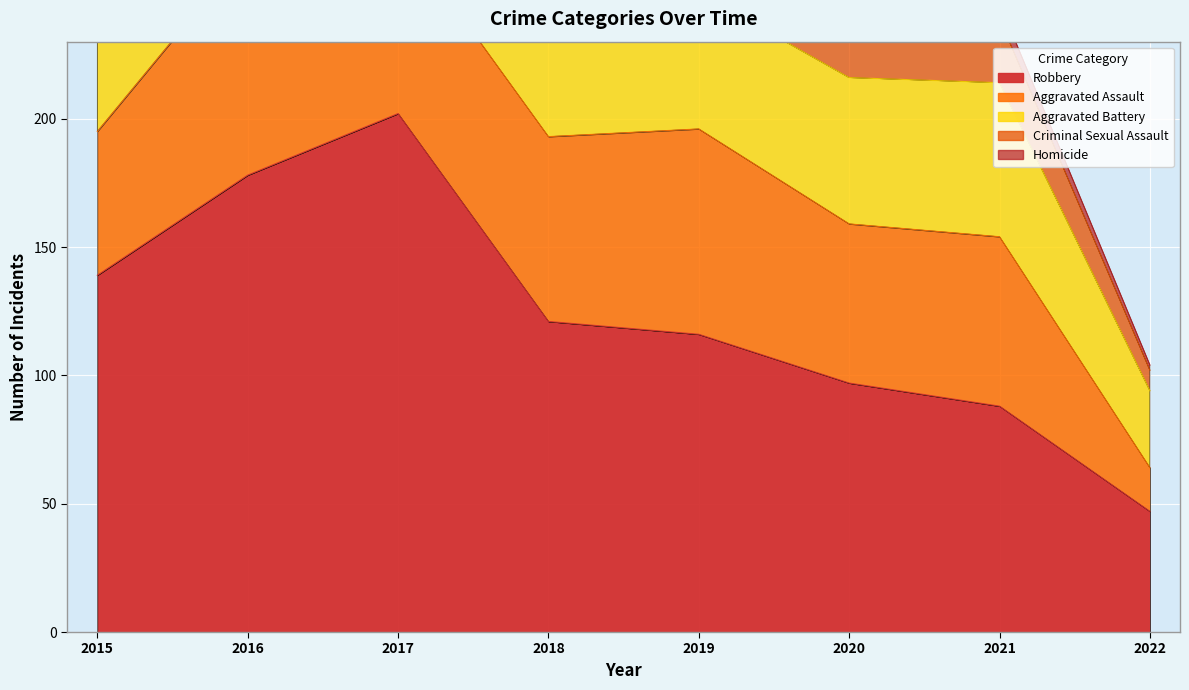

What is the difference between the Aggravated Assault values at 2019 and 2015?

24